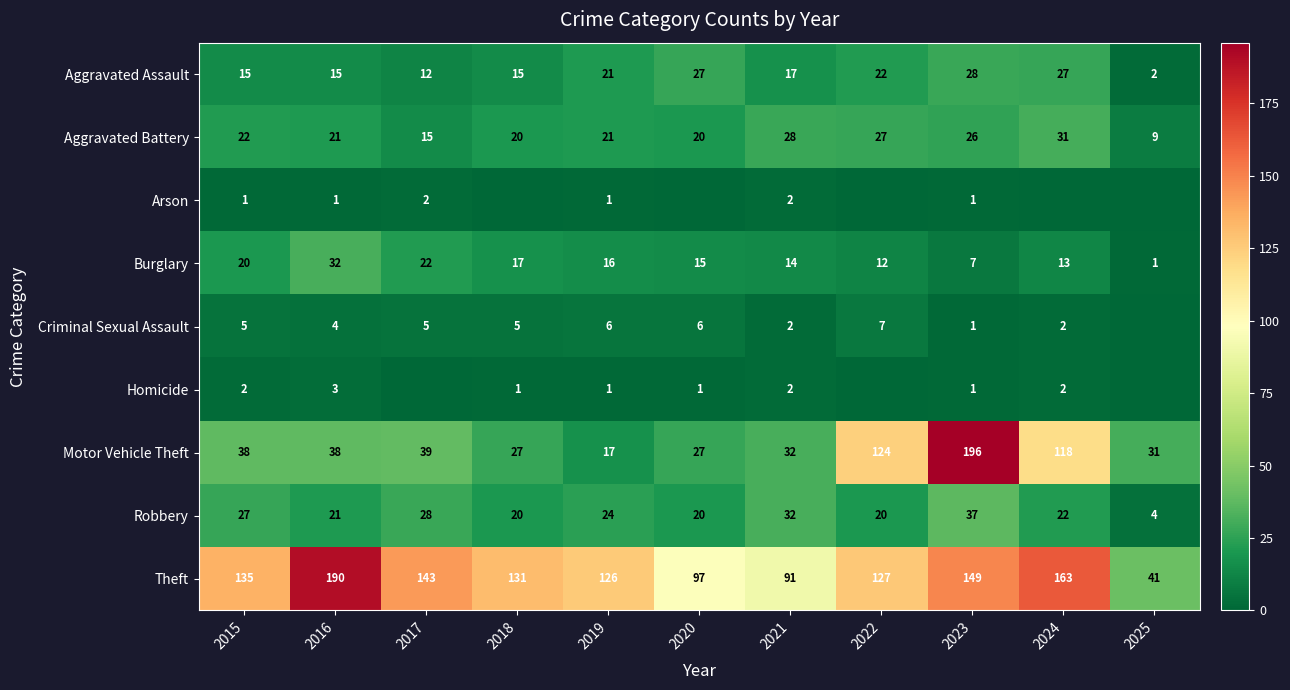

Which category has the highest value across all series?

2023